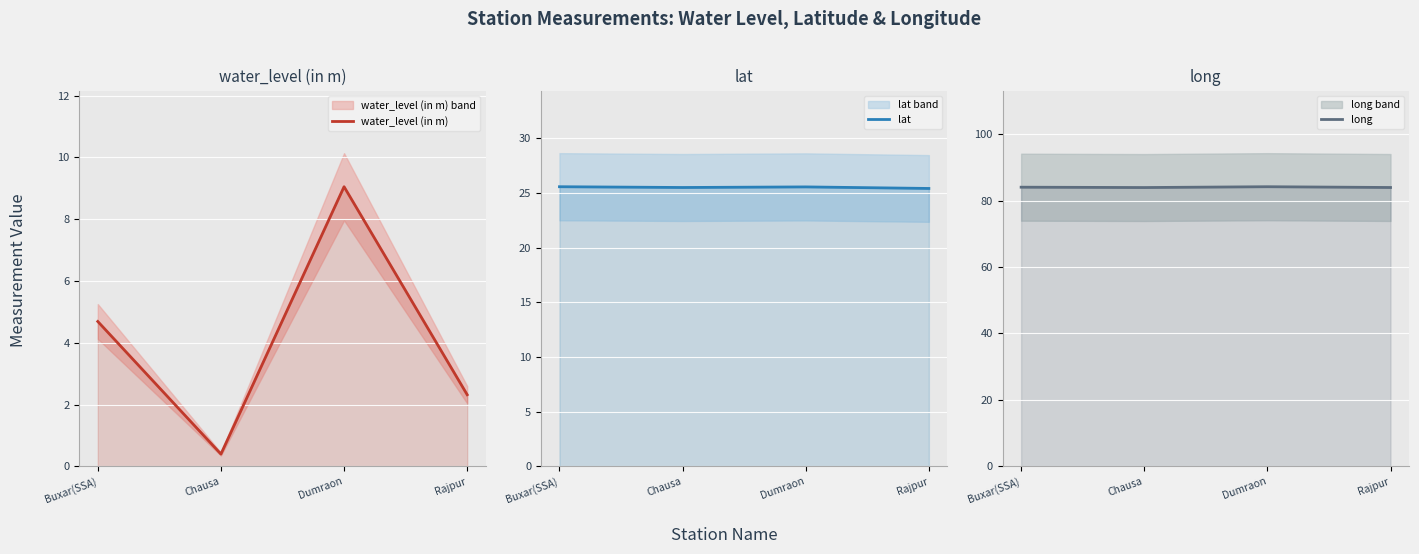

What is the spread (max minus min) of values at Buxar(SSA)?

79.3